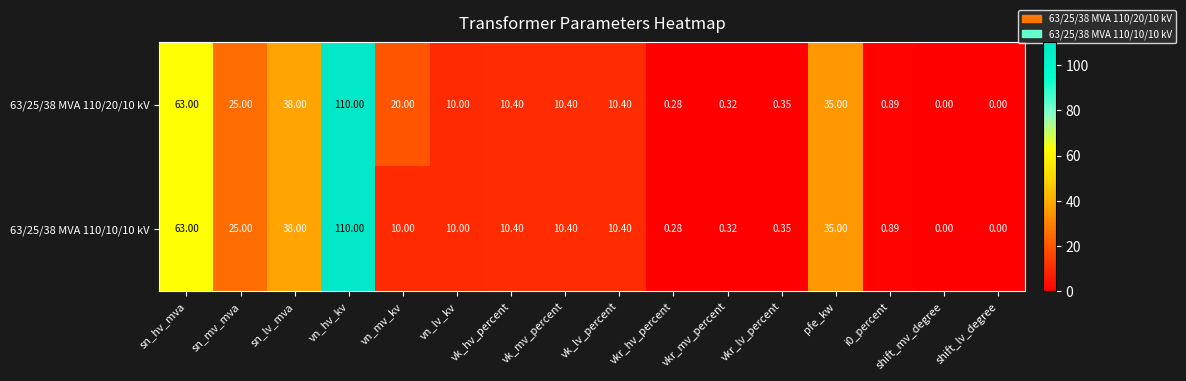

Where is 63/25/38 MVA 110/20/10 kV nearest to the value 55?

sn_hv_mva